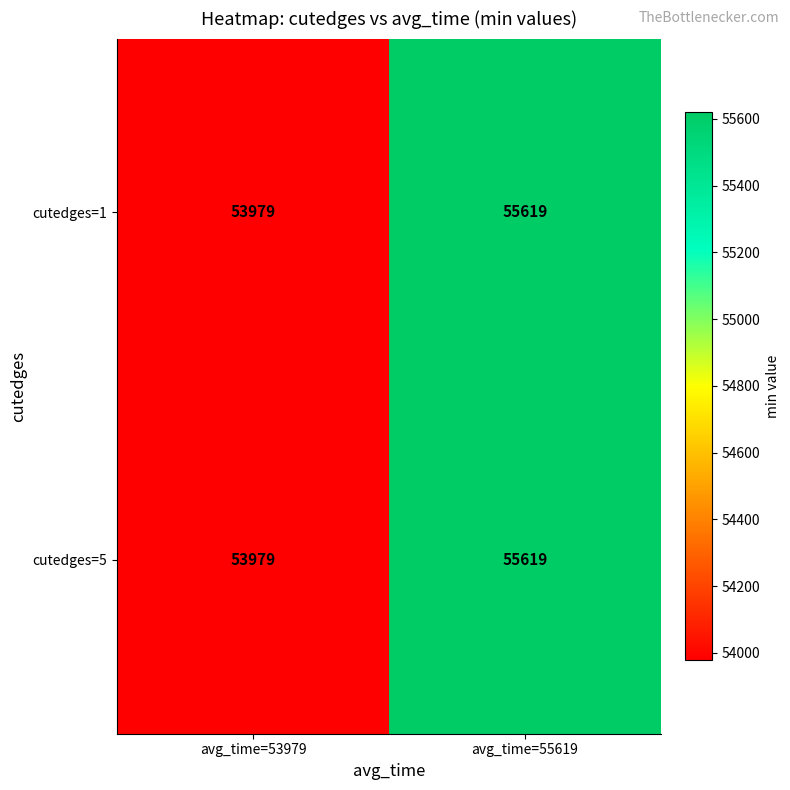

Reading left to right, list all the values displayed in this chart.

cutedges=1: 53979	55619
cutedges=5: 53979	55619